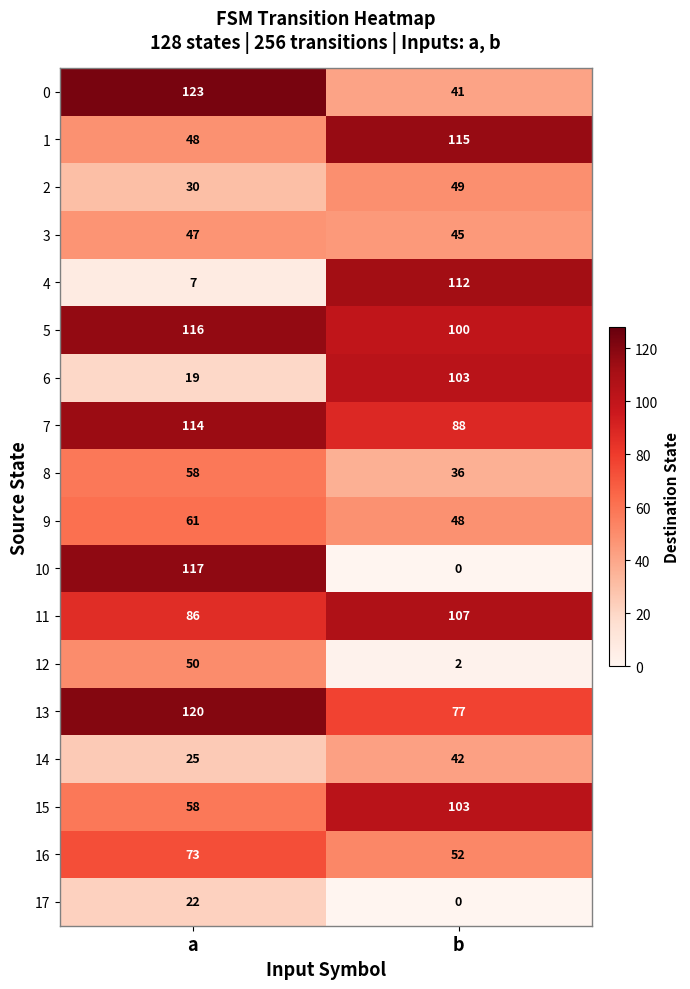

What is the approximate value of 5 at b, to the nearest 5?

100